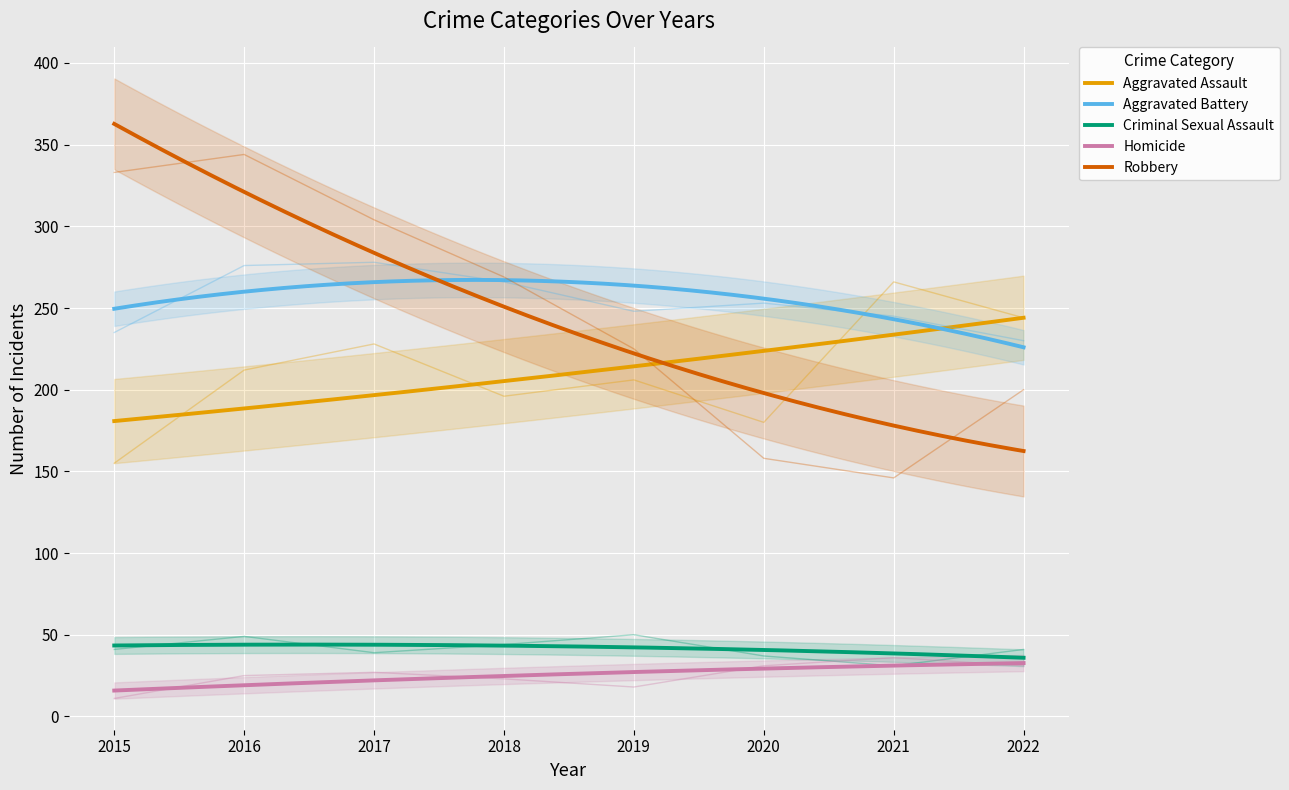

Between 2020 and 2017, which is larger?

2017